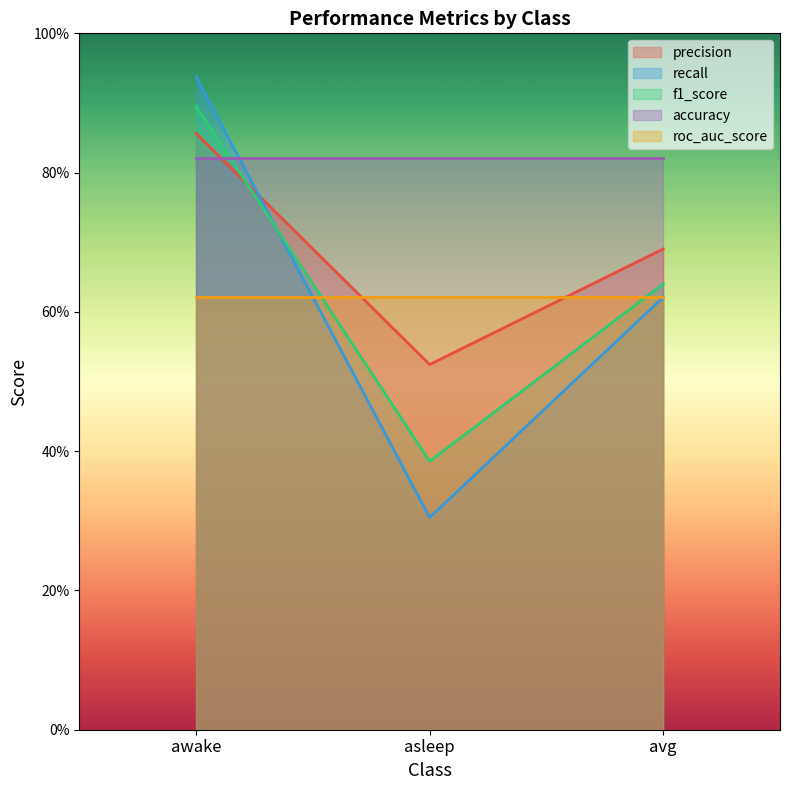

Does the chart display data point markers on the line(s)?

No